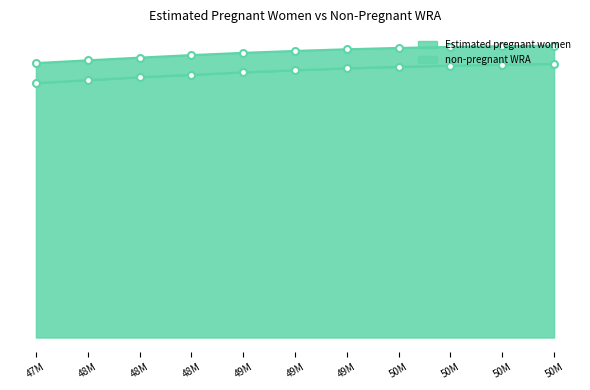

Rank the categories by value from highest to lowest.

50M, 50M, 50M, 50M, 49M, 49M, 49M, 48M, 48M, 48M, 47M